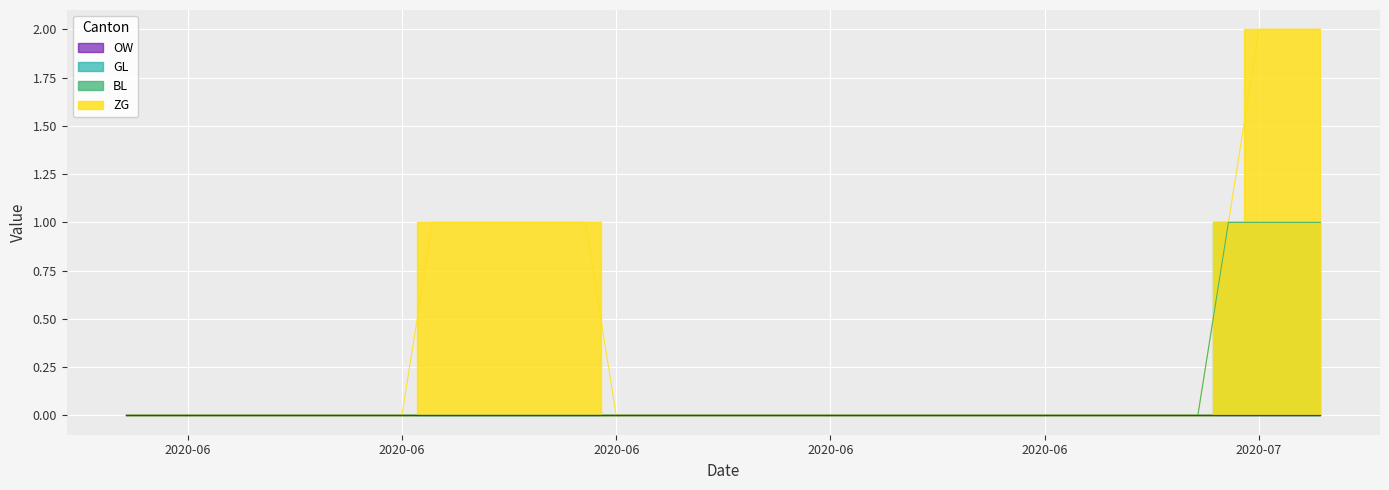

True or false: BL and ZG cross at least once.

False